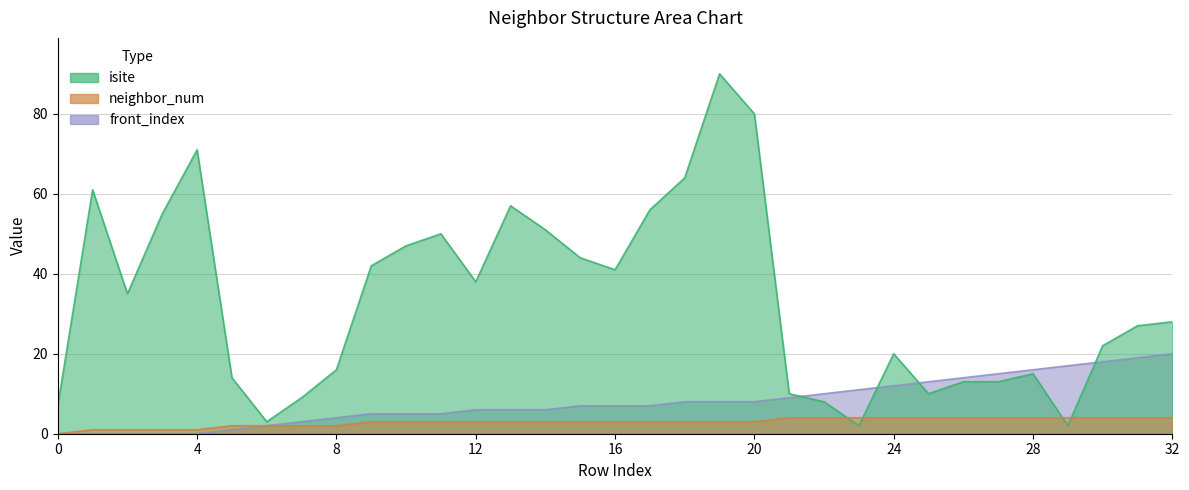

What is the sum of the neighbor_num values at 18 and 27?

7